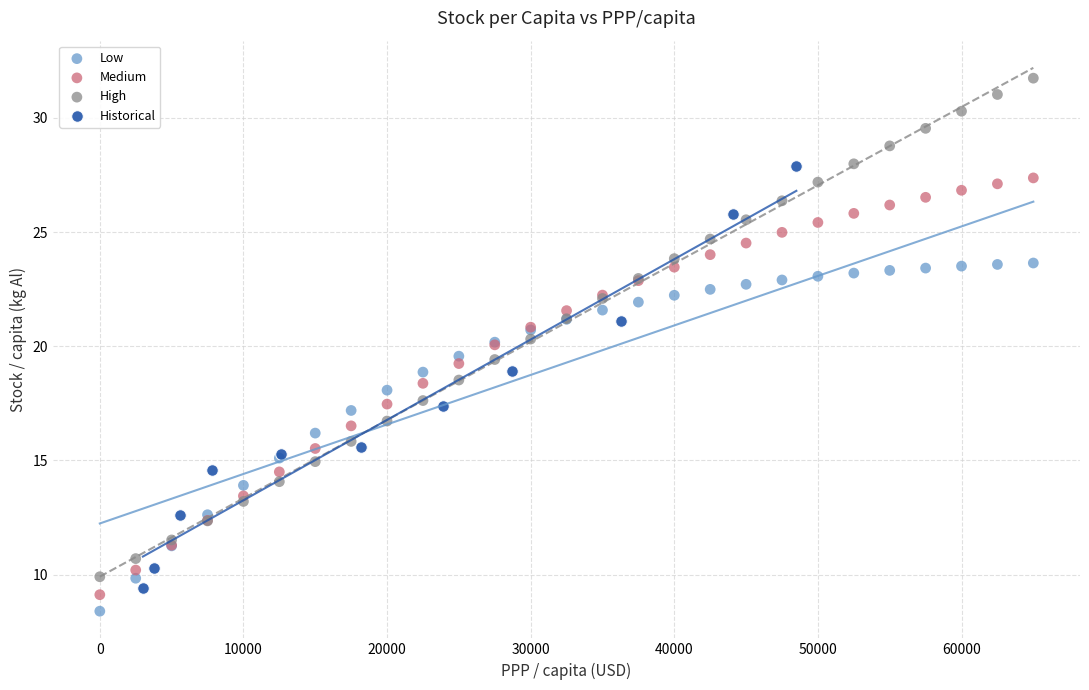

Which series reaches the maximum Y coordinate?

High